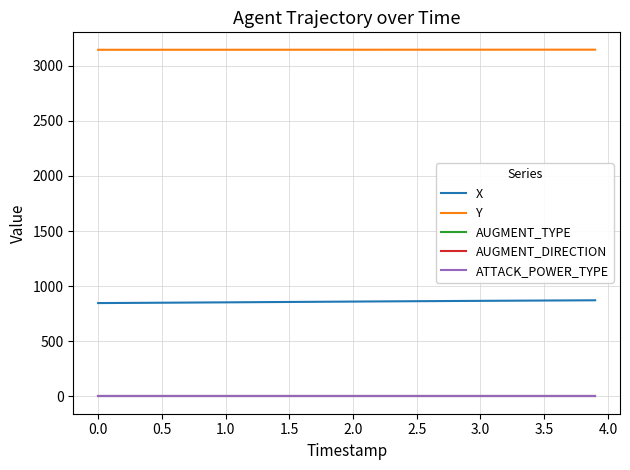

Does the chart have visible grid lines?

Yes